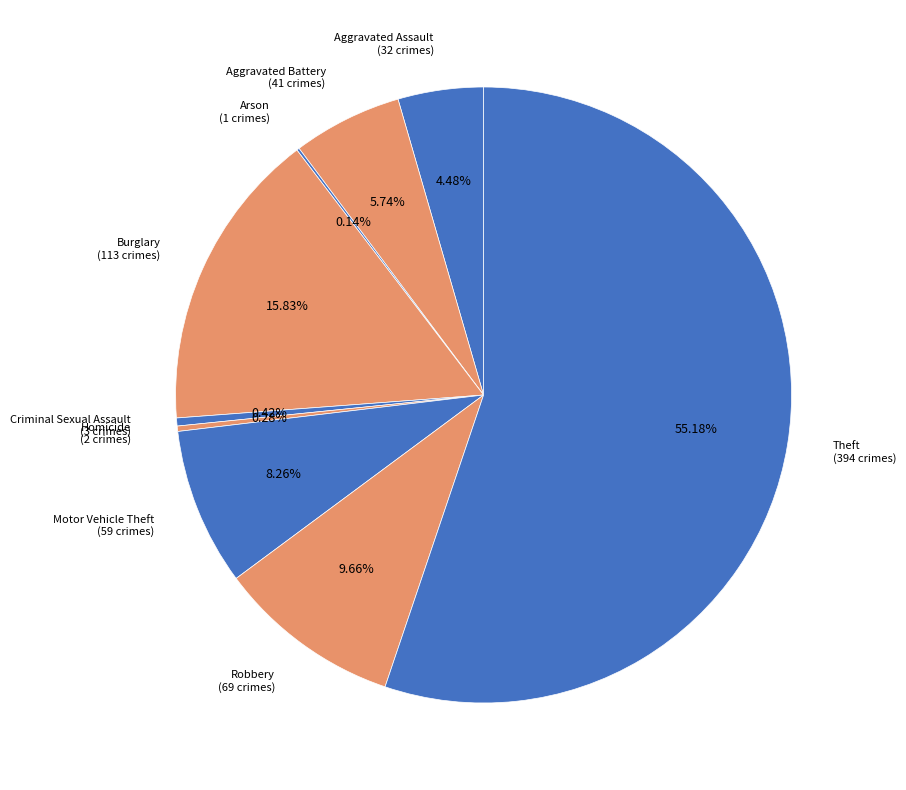

Which category has the biggest portion of the pie?

Theft